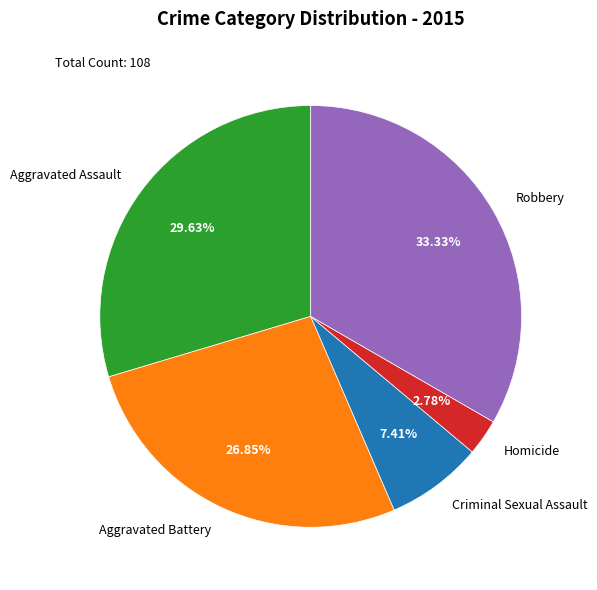

To the nearest percent, what is the average slice percentage?

20%